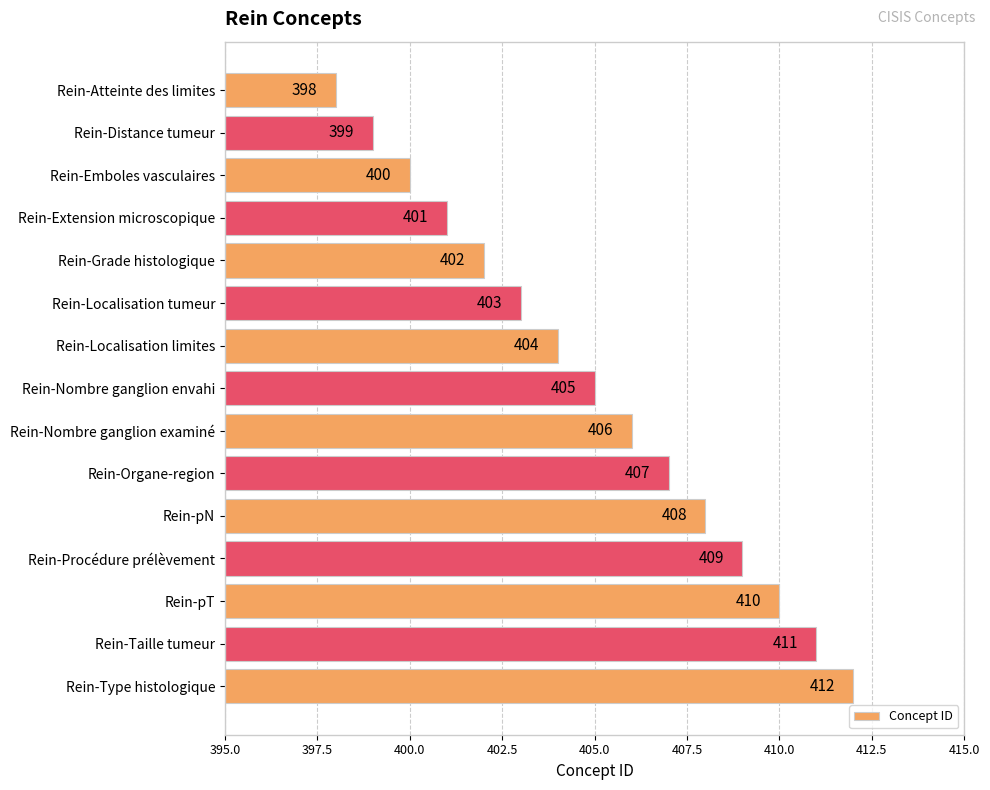

Reading top to bottom, list all the values displayed in this chart.

398	399	400	401	402	403	404	405	406	407	408	409	410	411	412